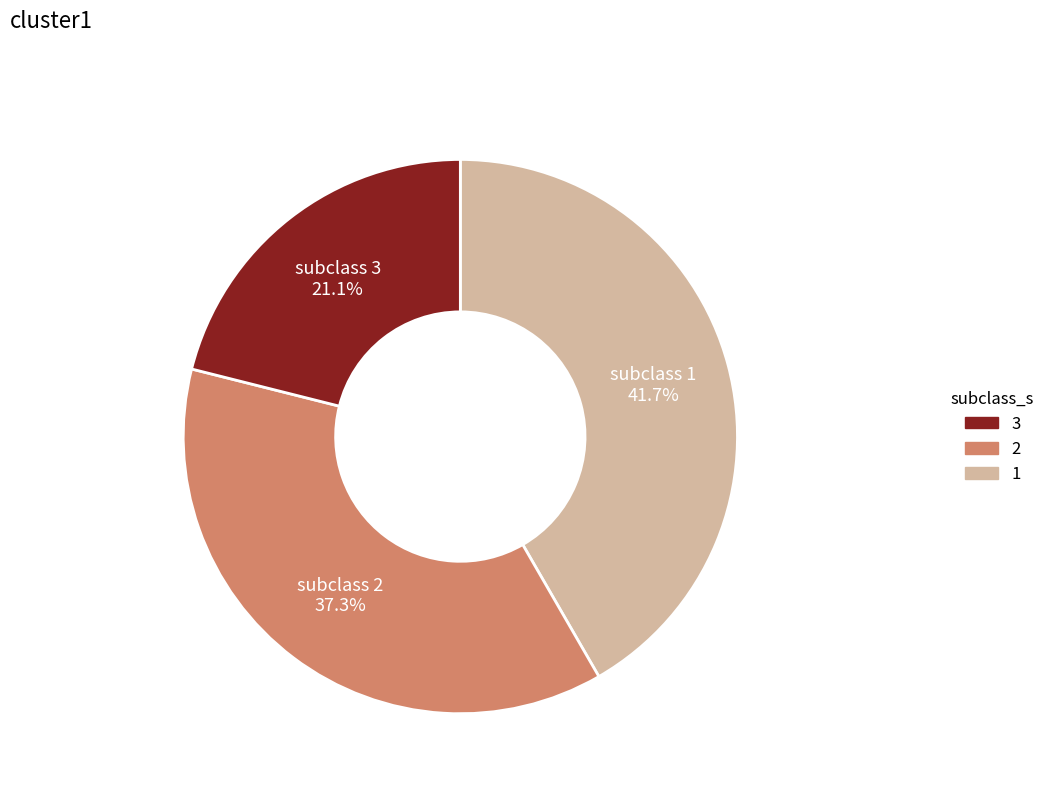

Does subclass 1 represent more than half of the total?

No